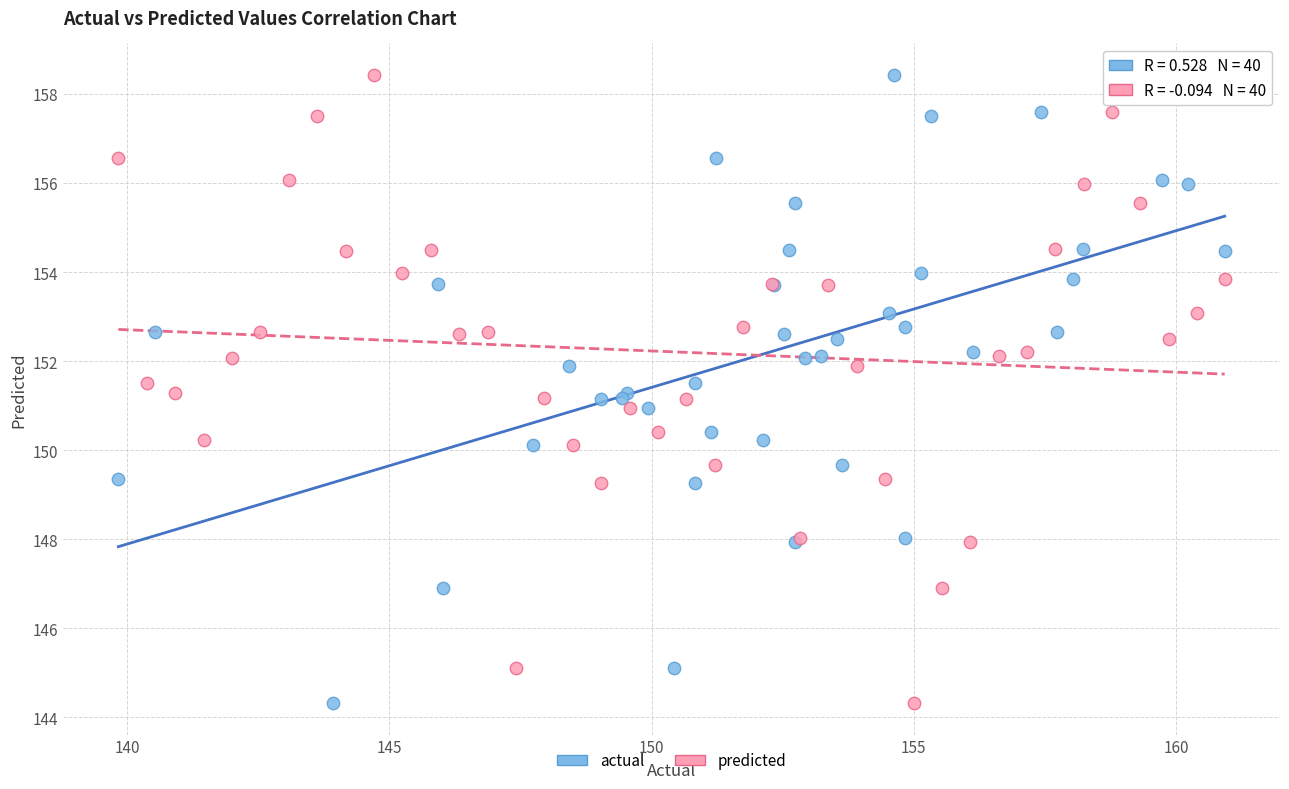

What are all the series names shown in the legend?

actual, predicted